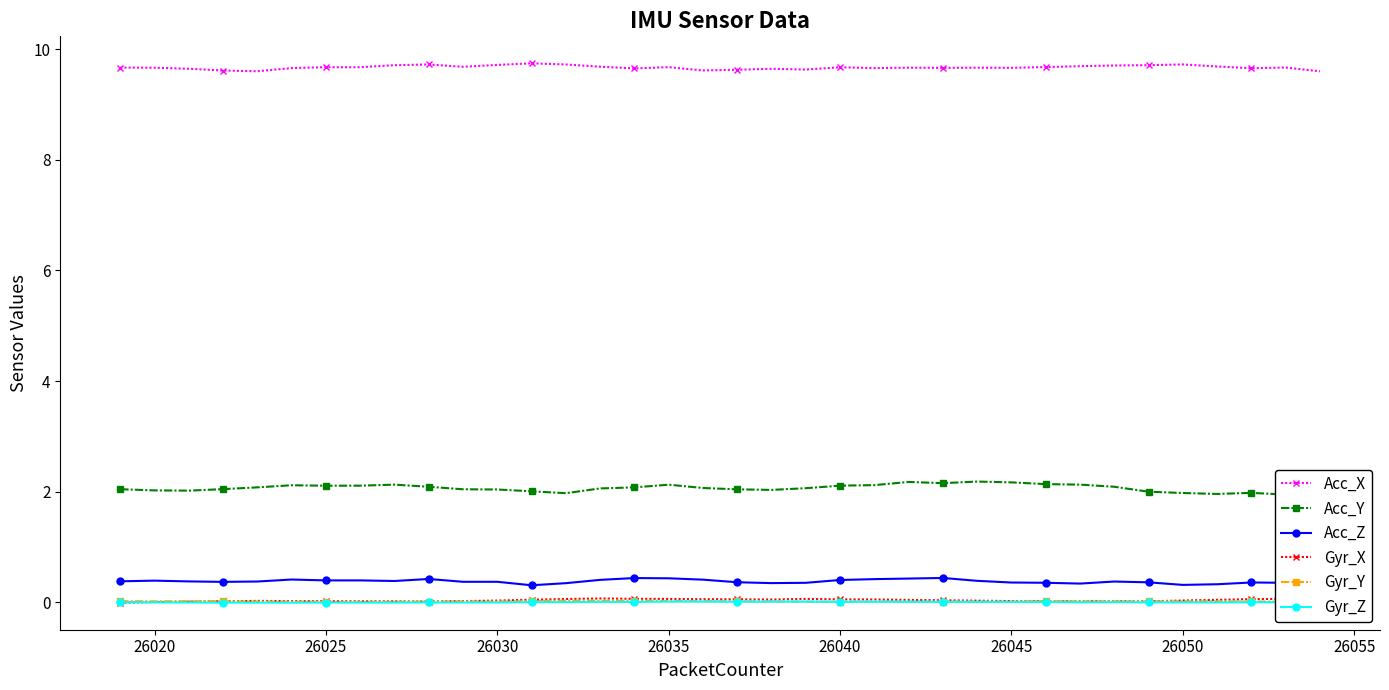

How many data points in Gyr_Z are less than 0?

22